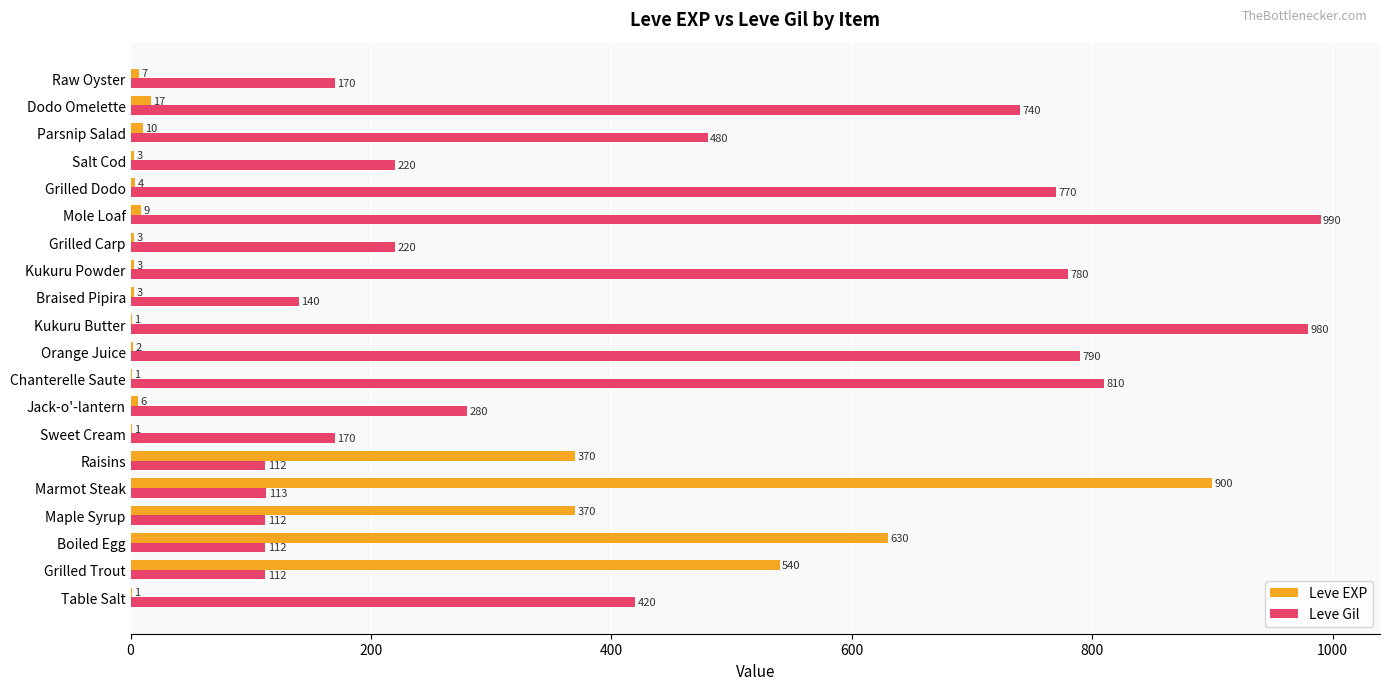

At which label is Leve Gil closest to 551?

Parsnip Salad